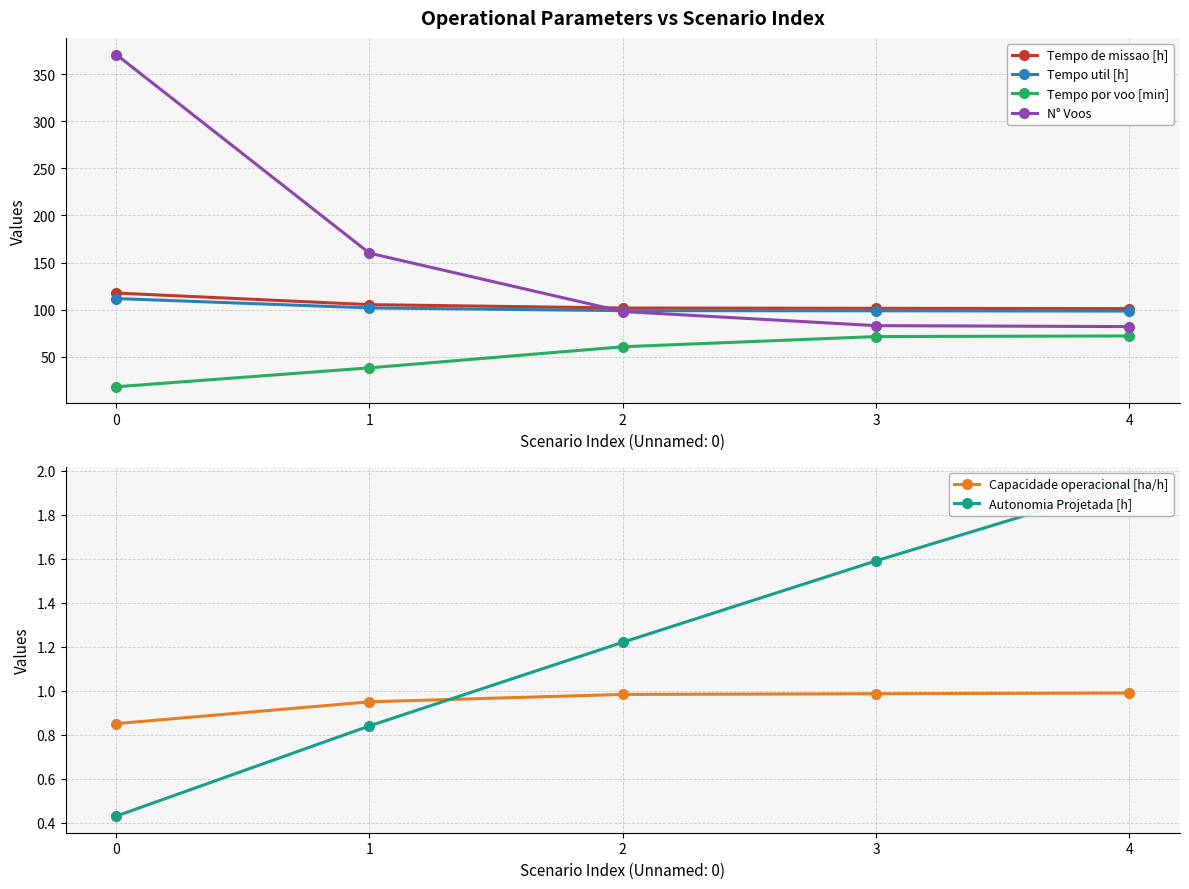

Which series has the largest range (max minus min)?

N° Voos